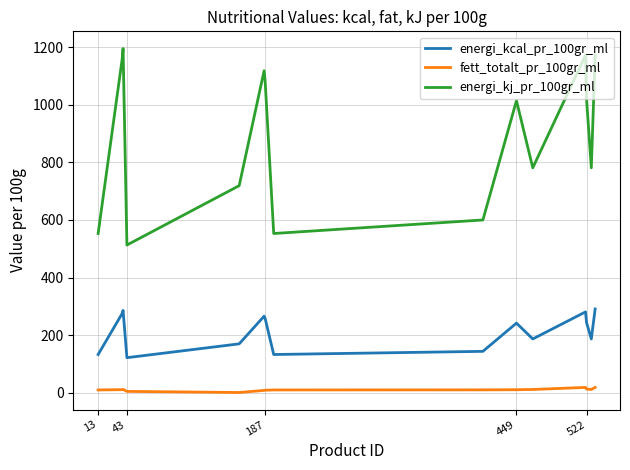

What is the sum of all energi_kj_pr_100gr_ml values?

13434.0